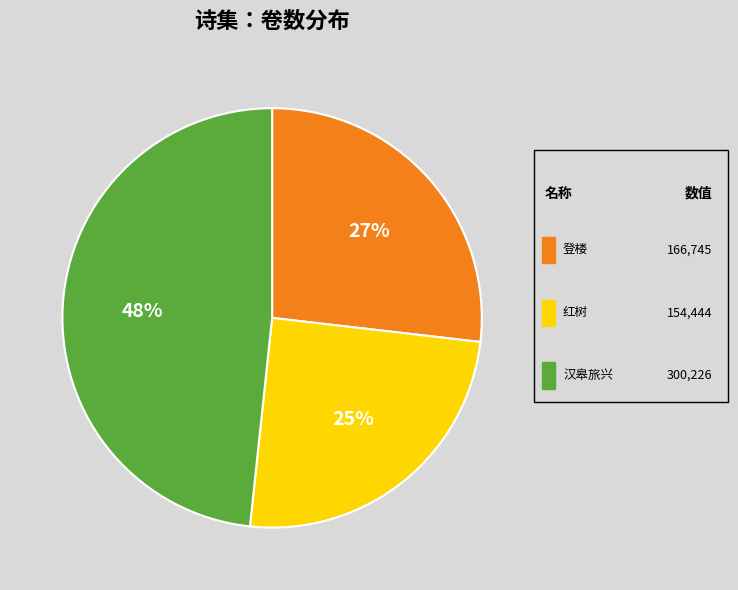

To the nearest percent, what is the average slice percentage?

33%